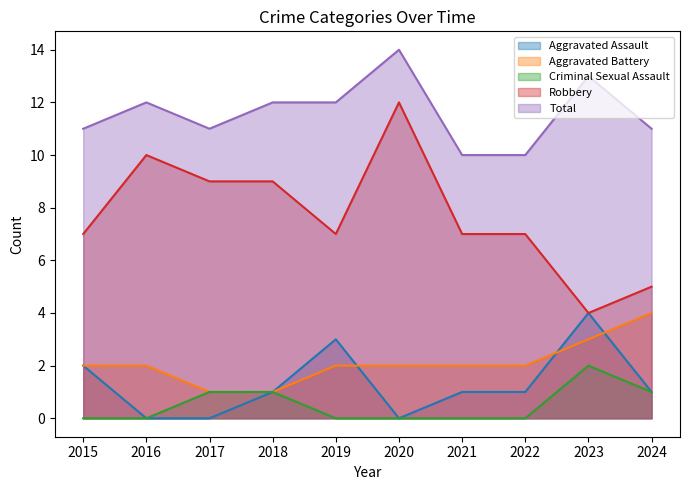

At how many categories does at least one series exceed 8?

10